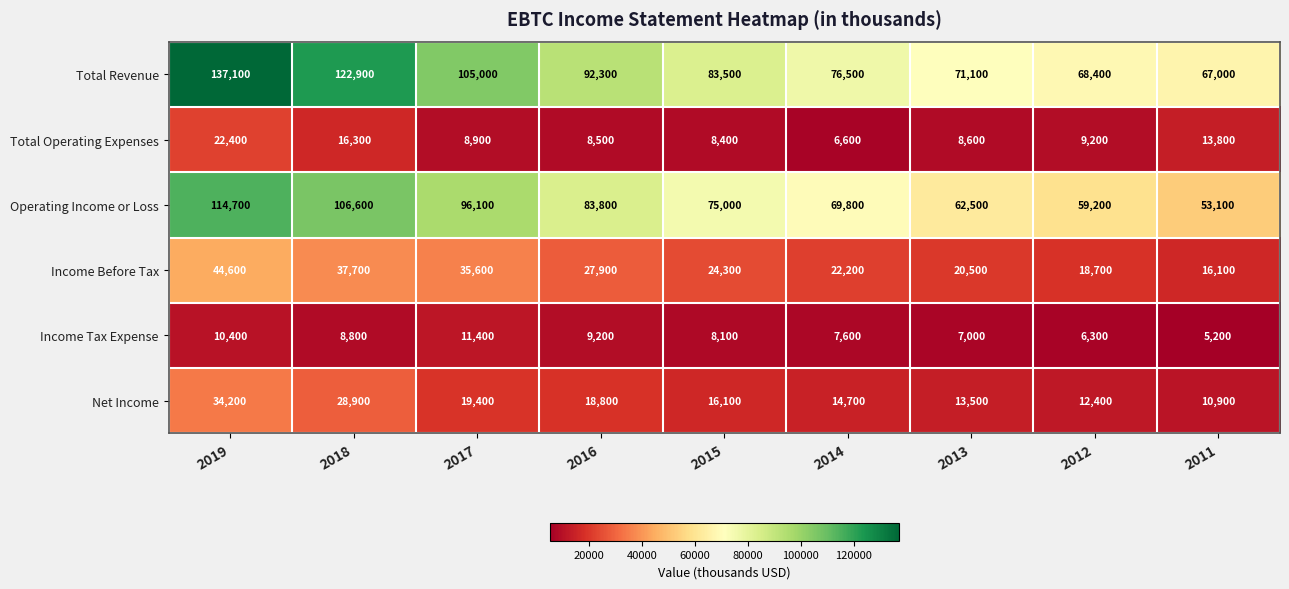

Rank the categories by Operating Income or Loss value from highest to lowest.

2019, 2018, 2017, 2016, 2015, 2014, 2013, 2012, 2011